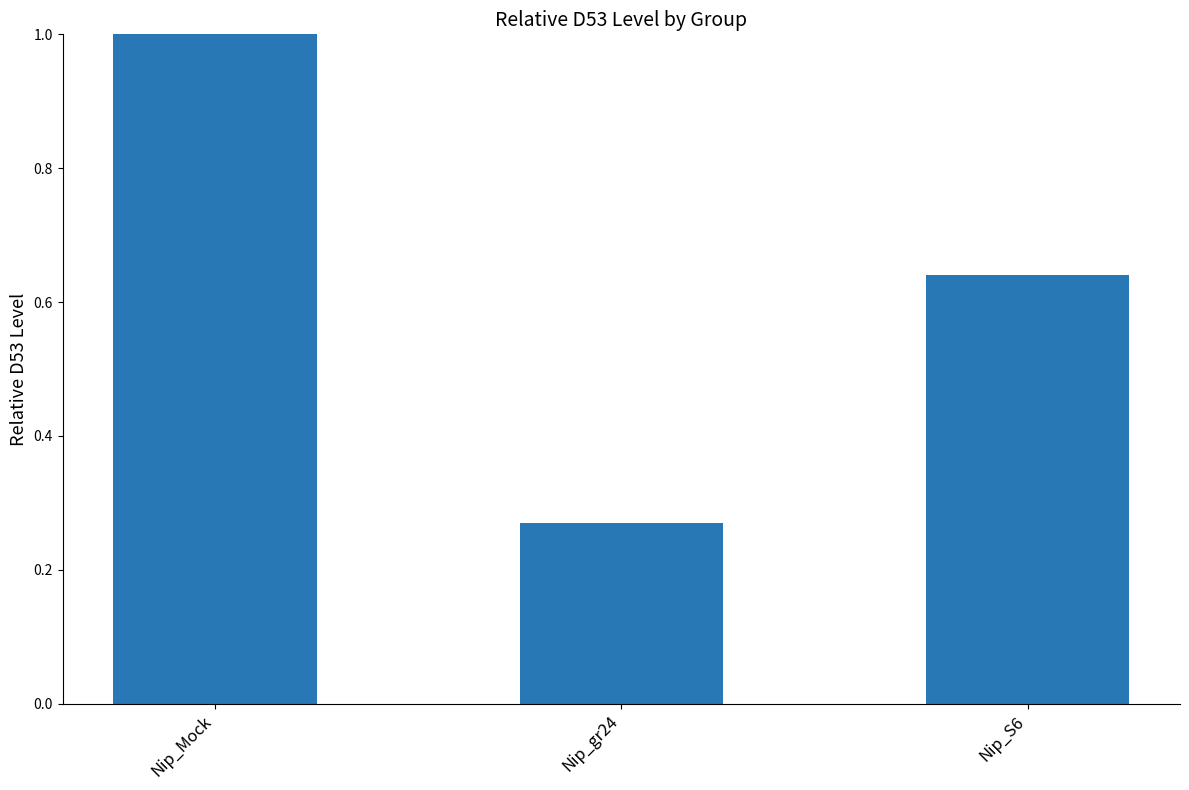

True or false: the data shows 0.5 at Nip_Mock.

False